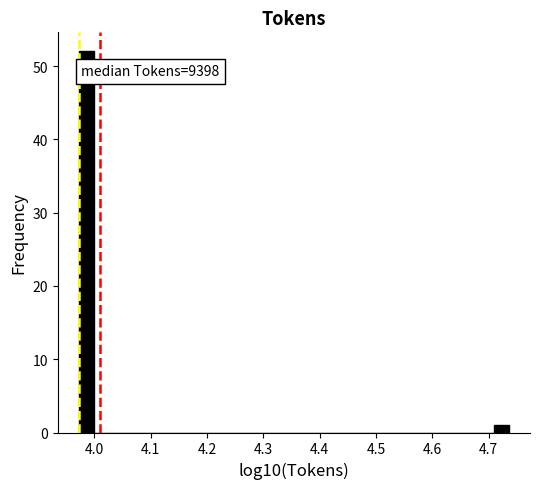

Around what value on the x-axis is the tallest bar? Give the approximate position of its centre, as read against the axis.

3.99